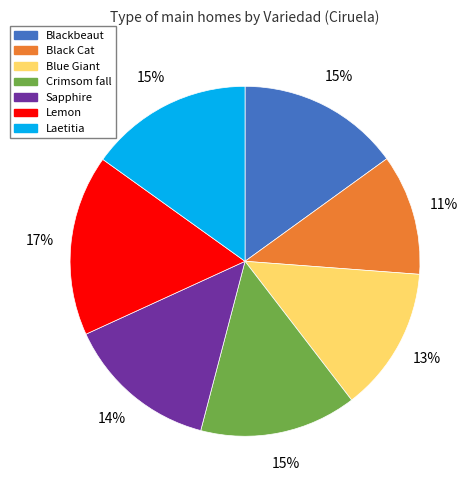

Is Blue Giant the majority of the pie?

No